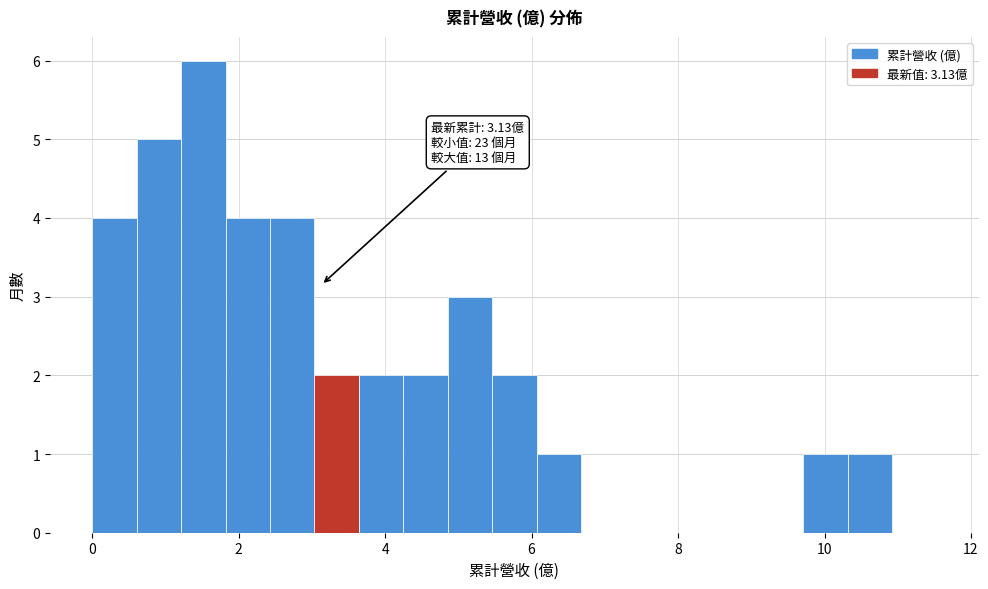

Read against the x-axis, roughly where is the centre of the tallest bar?

1.6